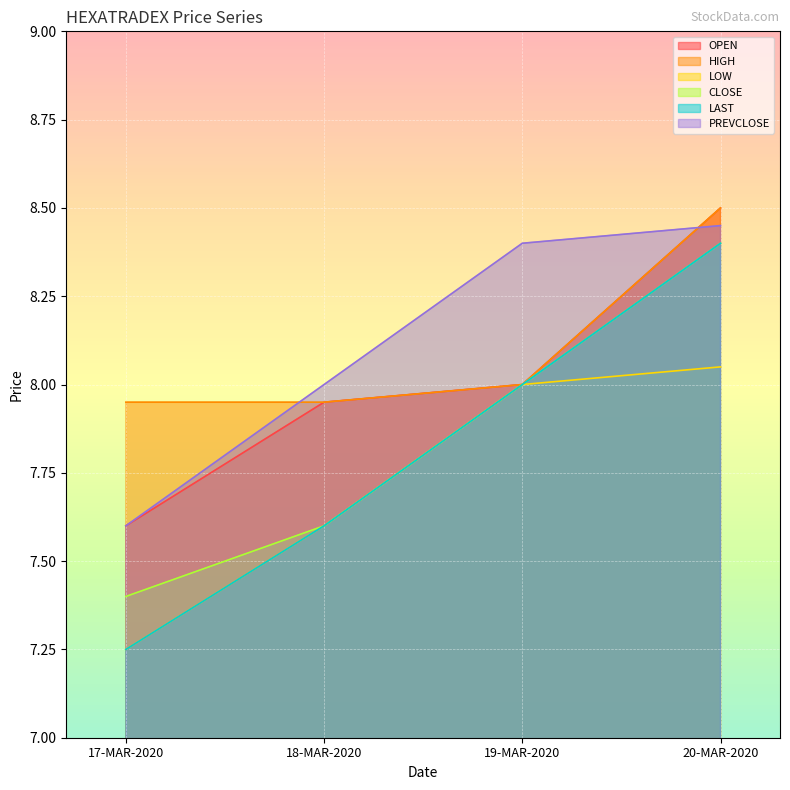

What are all the series names shown in the legend?

OPEN, HIGH, LOW, CLOSE, LAST, PREVCLOSE